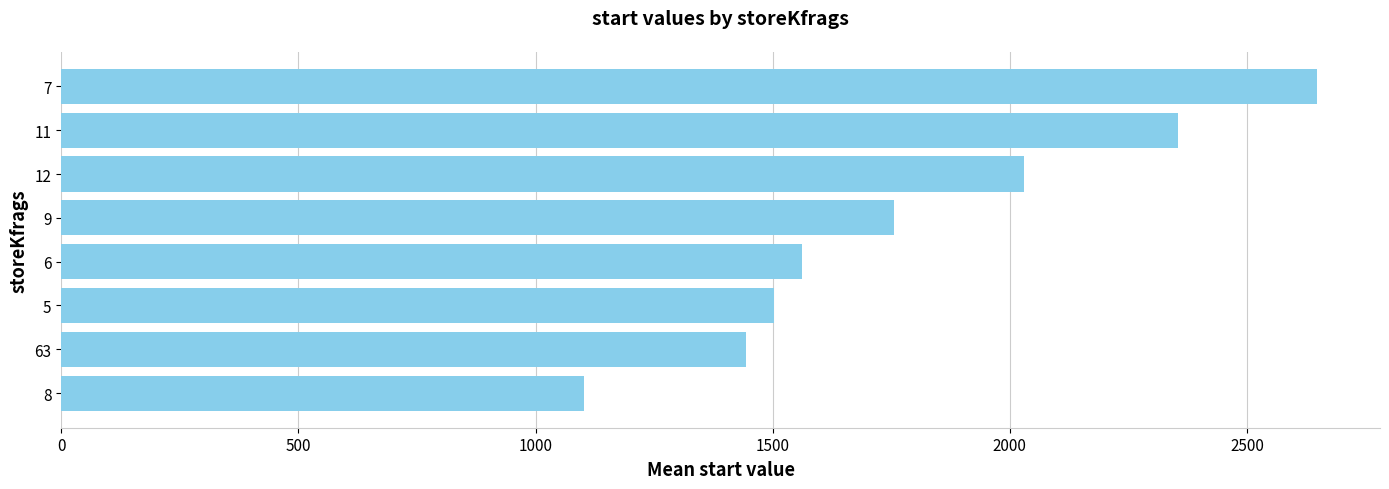

Reading bottom to top, transcribe all the data shown in this chart.

1102.0	1444.0	1503.0	1560.8	1755.5	2030.0	2354.5	2648.0